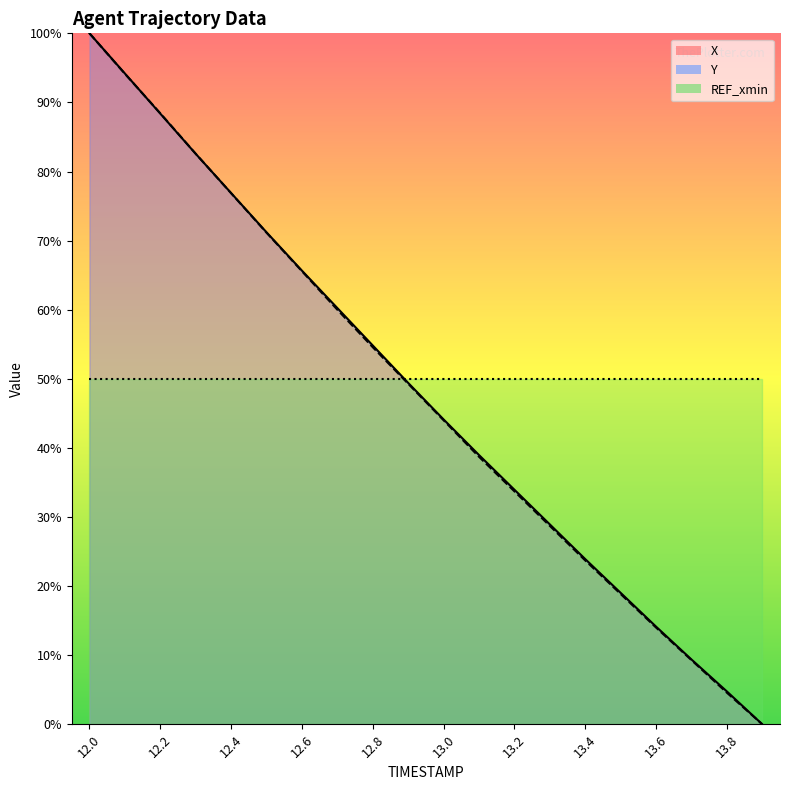

Reading left to right, list all the values displayed in this chart.

X_line: 100.0	94.2	88.4	82.6	76.9	71.2	65.7	60.2	54.8	49.4	44.1	39.0	33.9	28.9	23.9	19.0	14.1	9.4	4.8	0.0
Y_line: 100.0	94.1	88.4	82.6	76.9	71.1	65.6	60.0	54.6	49.3	44.0	38.7	33.7	28.7	23.7	18.9	14.0	9.3	4.6	0.0
REF_xmin_line: 50.0	50.0	50.0	50.0	50.0	50.0	50.0	50.0	50.0	50.0	50.0	50.0	50.0	50.0	50.0	50.0	50.0	50.0	50.0	50.0